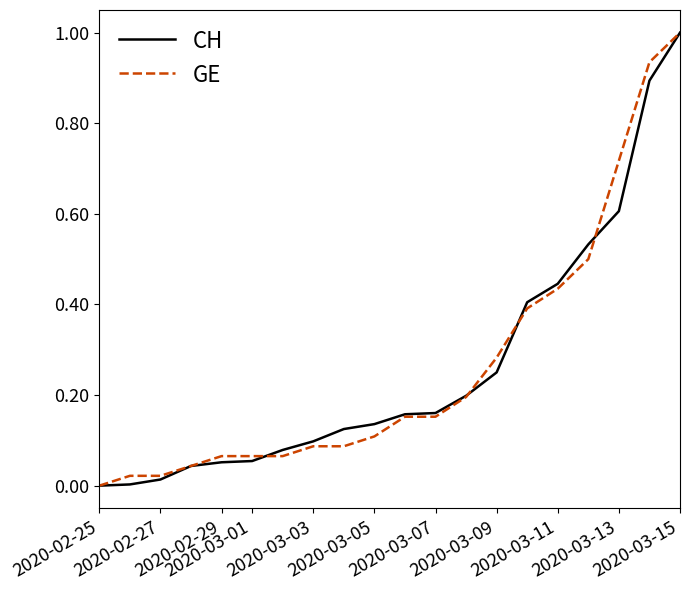

What is the maximum value for GE?

1.0